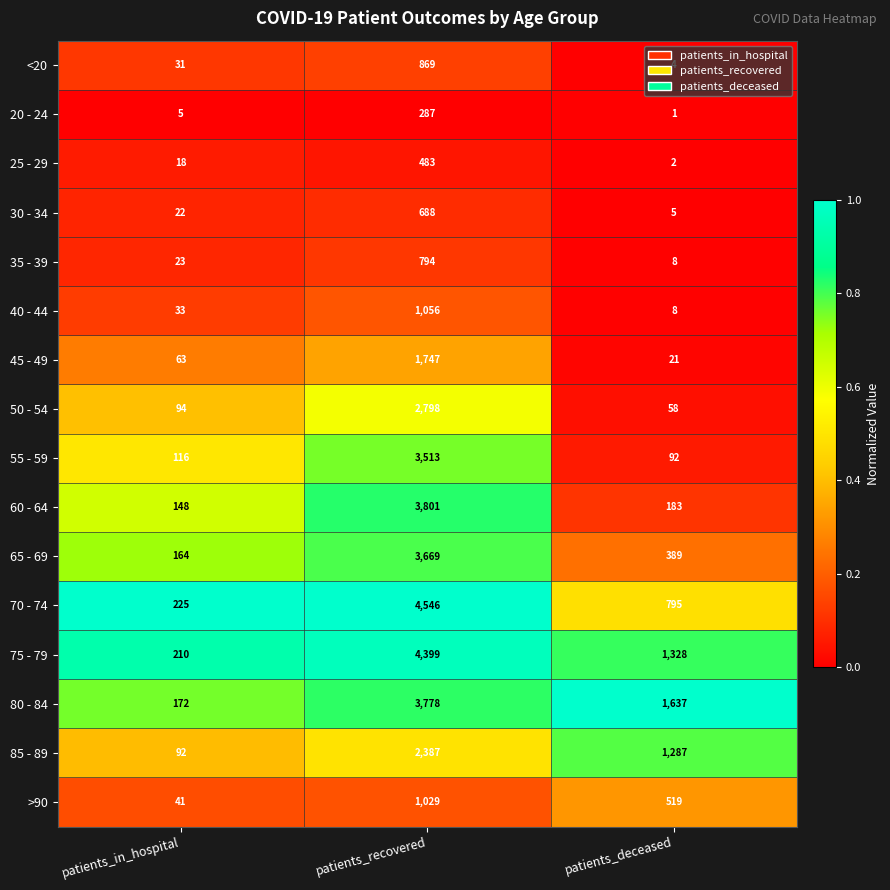

Rank the categories by >90 value from highest to lowest.

patients_recovered, patients_deceased, patients_in_hospital